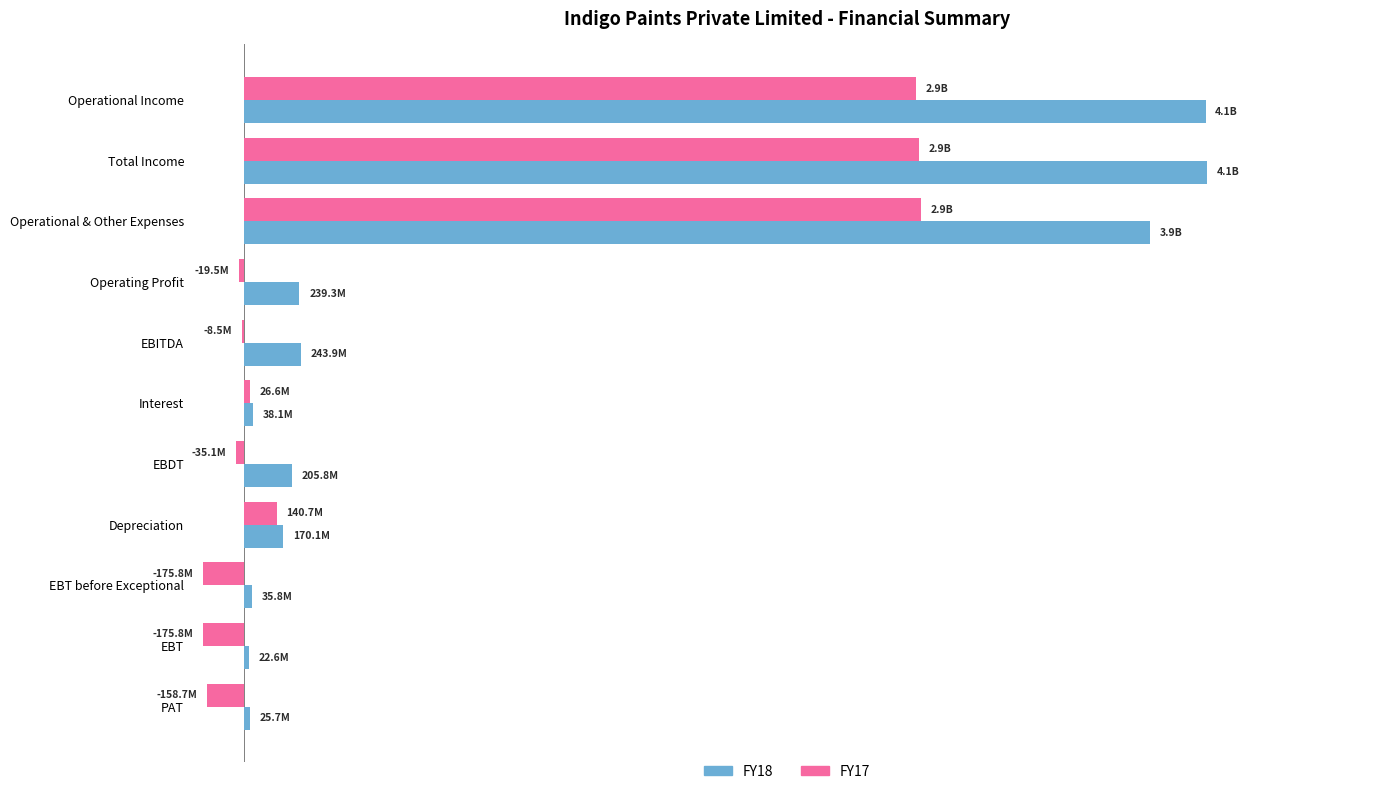

What are all the series names shown in the legend?

FY18, FY17